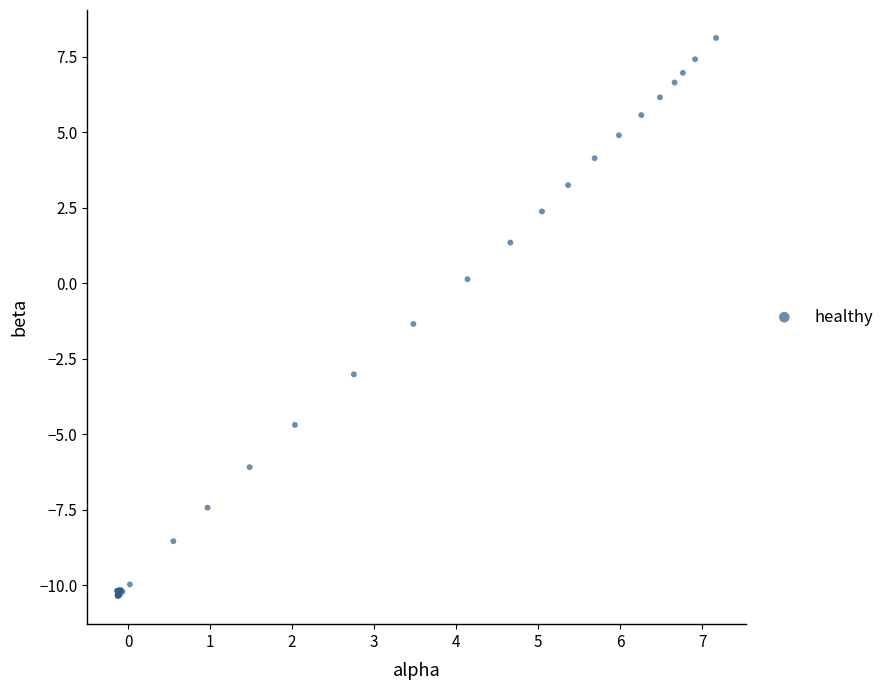

What Y value in the scatter plot is closest to -1?

-1.3